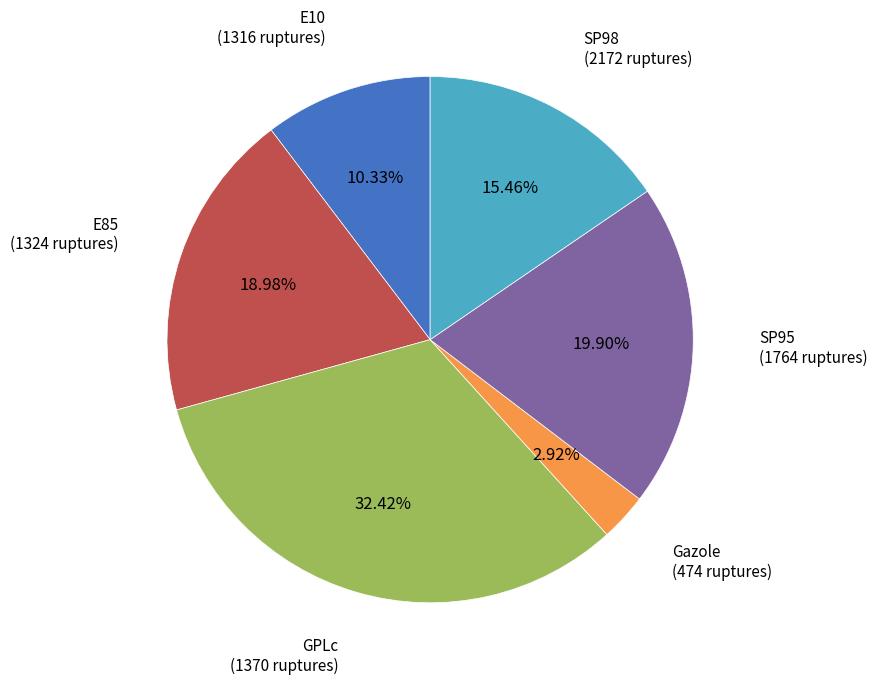

Is there any slice that represents more than half of the pie?

No